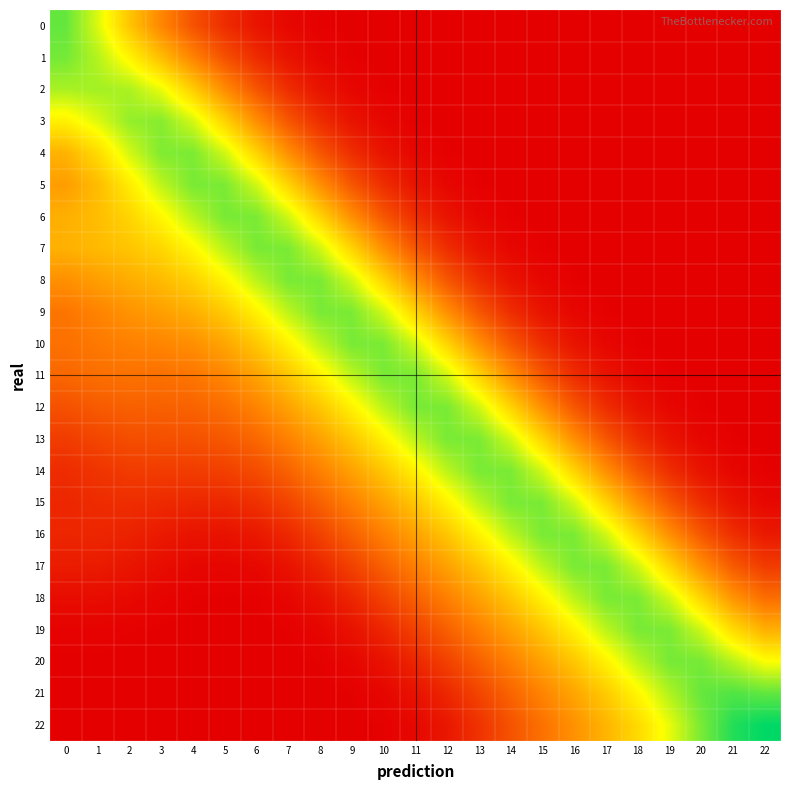

What is the greatest value displayed?

4.0